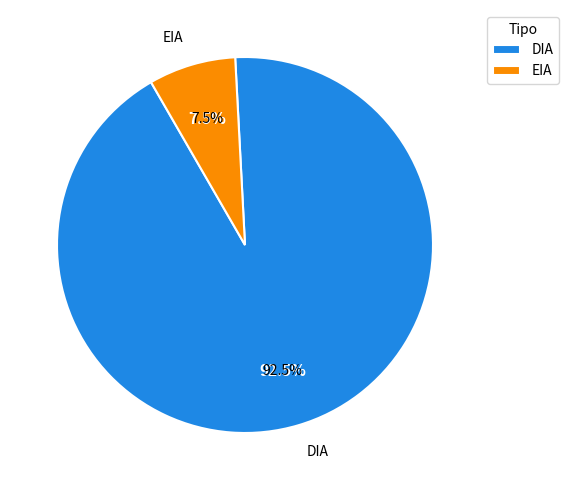

The EIA slice represents 17% of the pie. True or false?

False